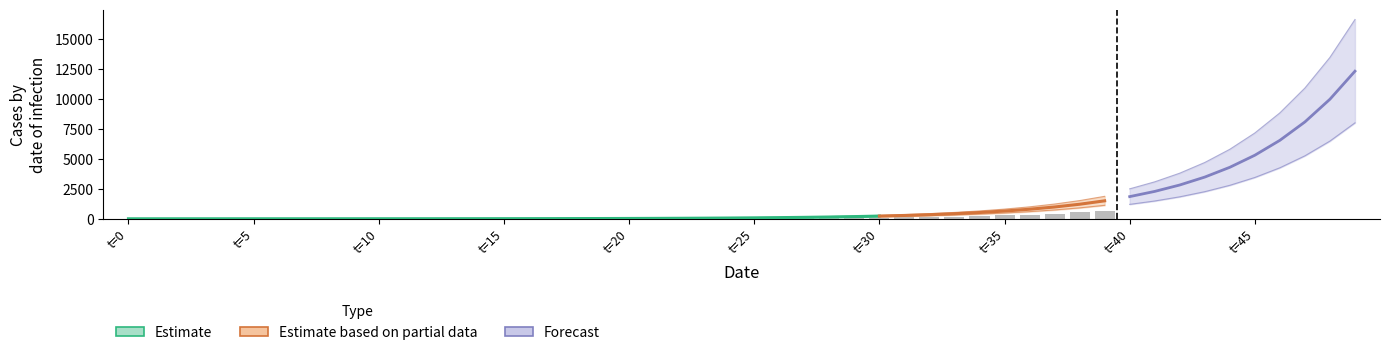

What is the label of the 19th bar from the right?

21